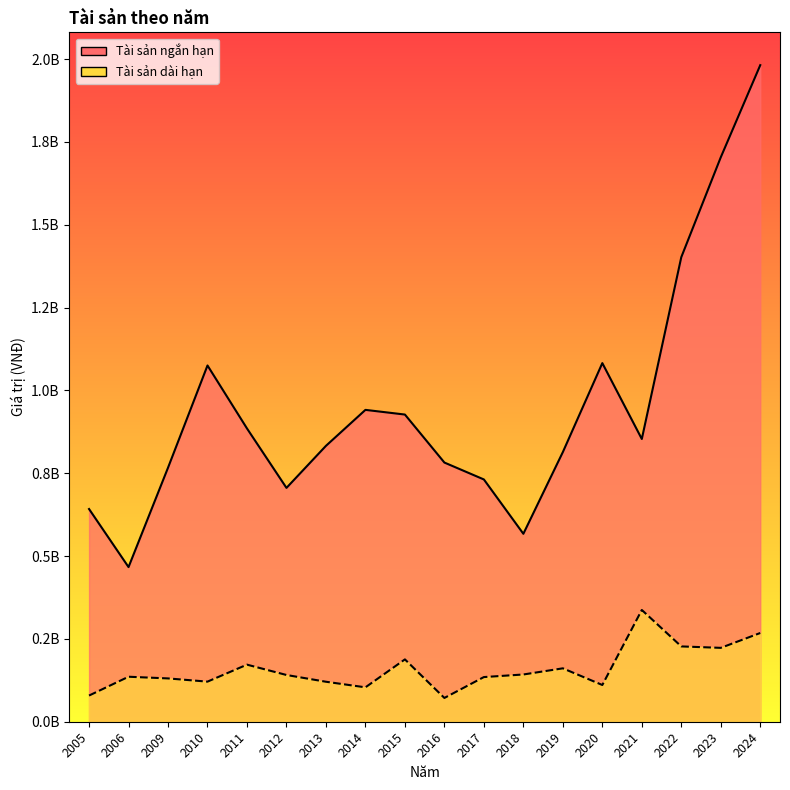

The value of Tài sản dài hạn (line) at 2005 is 79011097. True or false?

True